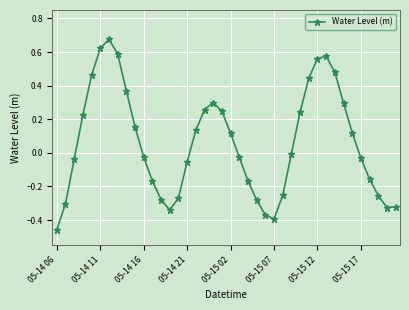

What is the difference between the maximum and minimum values?

1.1